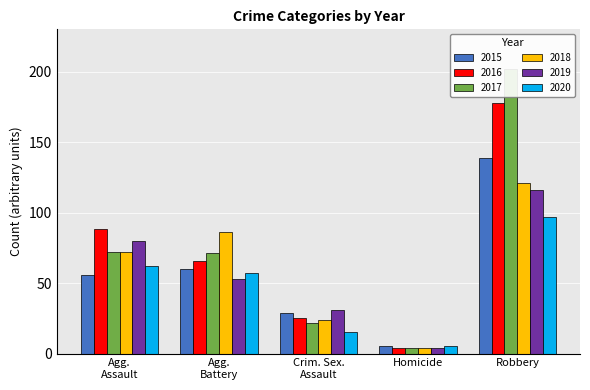

What is the value of the 2020 bar at the 2nd from the left?

57